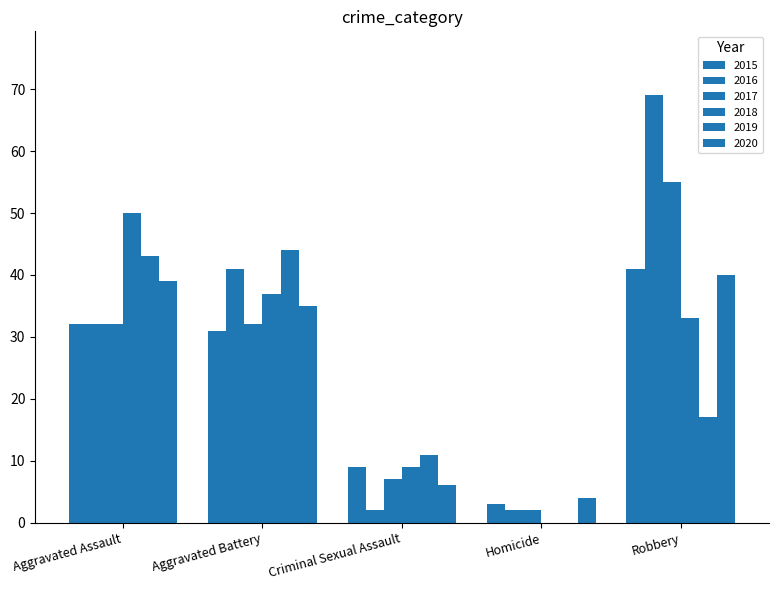

At which label does 2015 reach its minimum?

Homicide